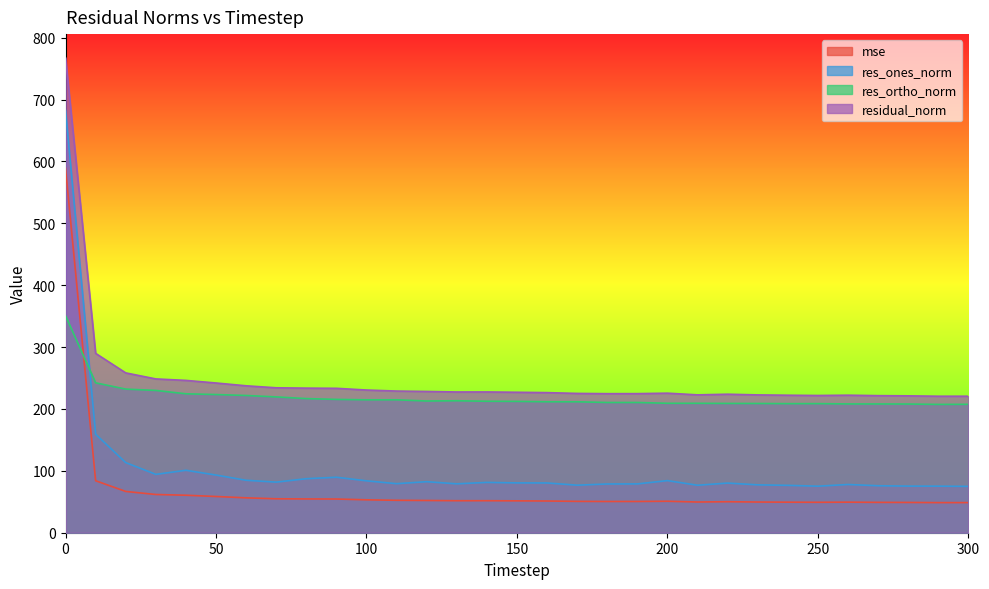

What is the difference between the maximum and minimum values in the res_ones_norm series?

607.7